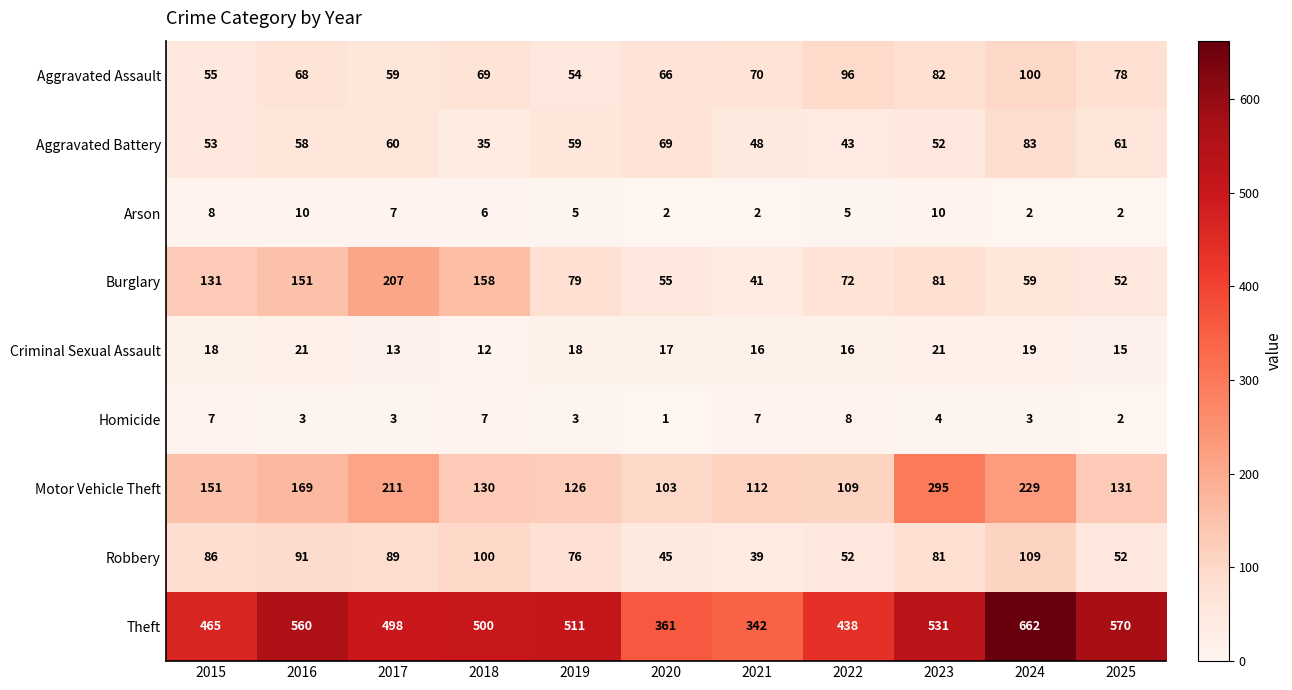

What is the maximum value shown in the chart?

662